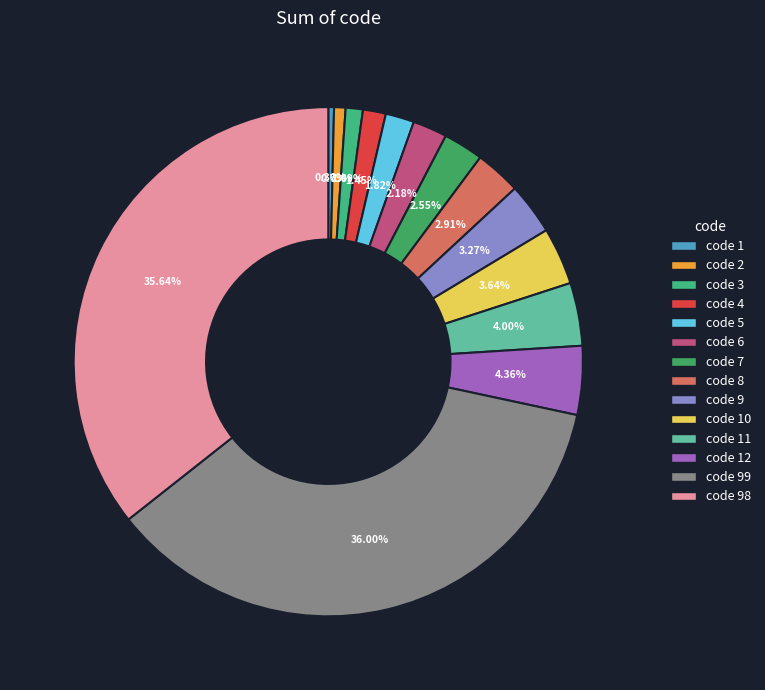

True or false: code 99 accounts for 36% of the total.

True